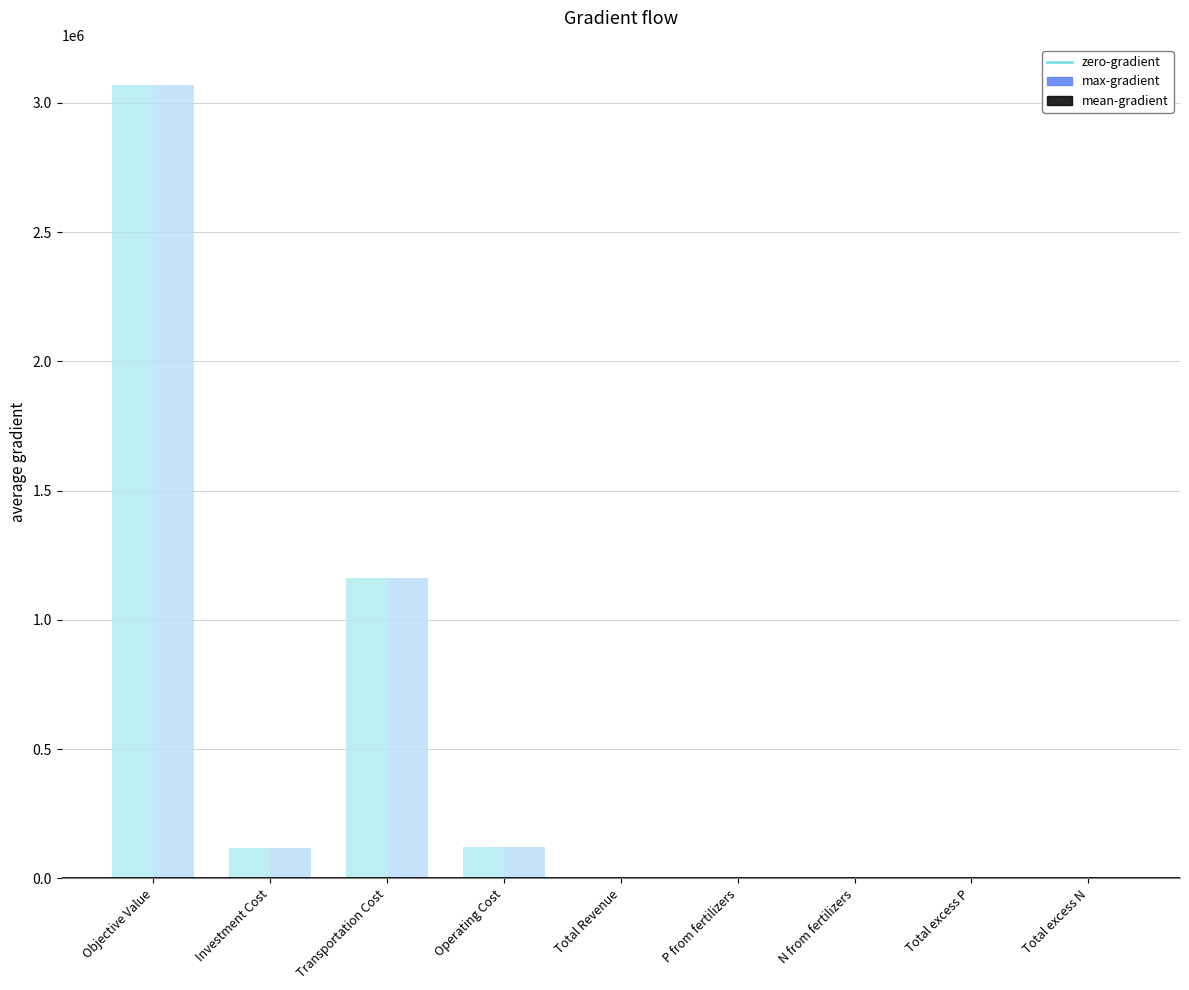

What is the total value across all series at Objective Value?

6142010.5